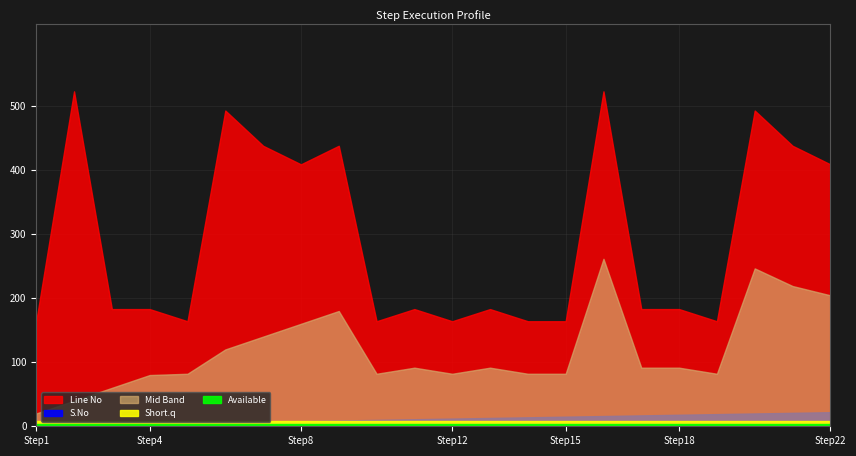

What value does the S.No series have at 164?

15